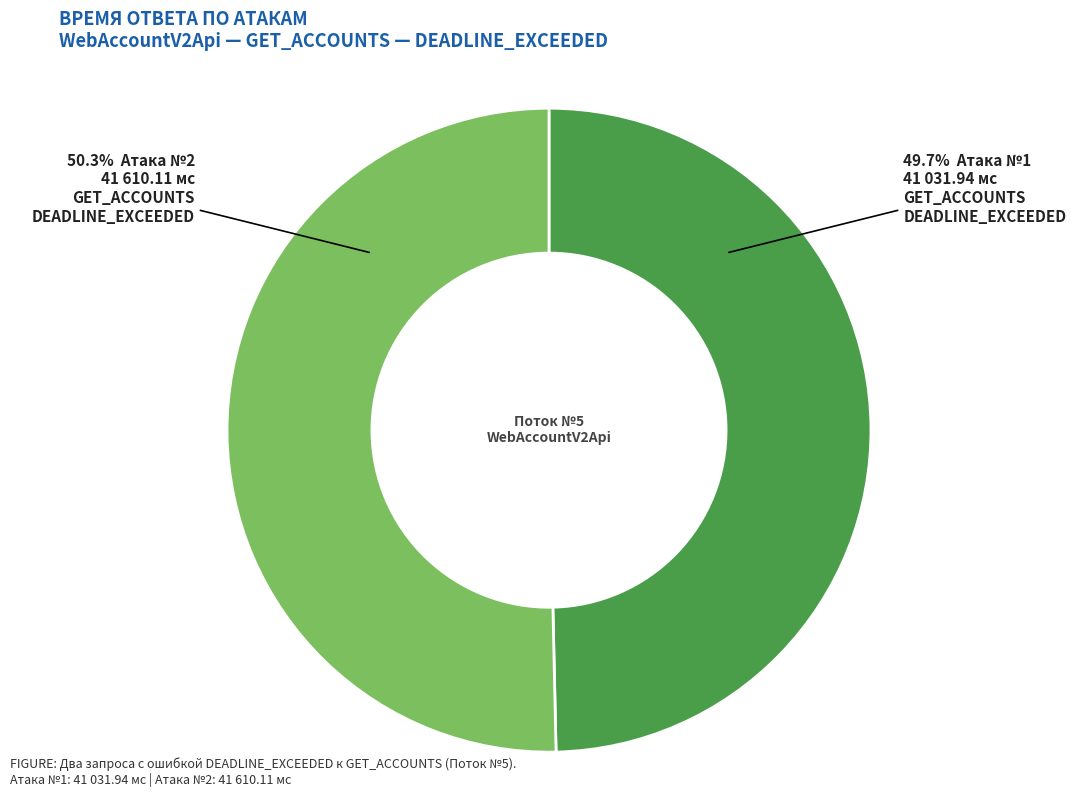

Is there a majority slice in this chart?

Yes